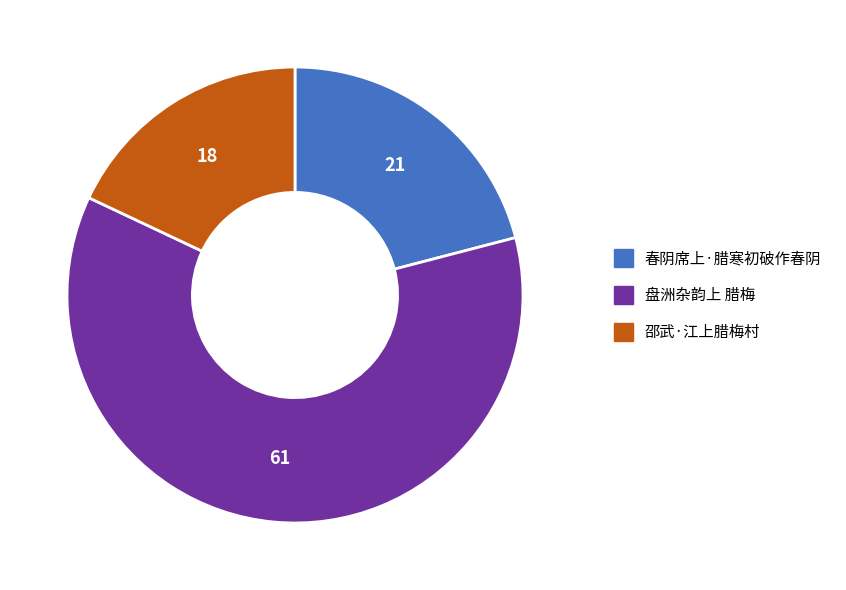

Rank the categories by value from highest to lowest.

盘洲杂韵上 腊梅, 春阴席上·腊寒初破作春阴, 邵武·江上腊梅村